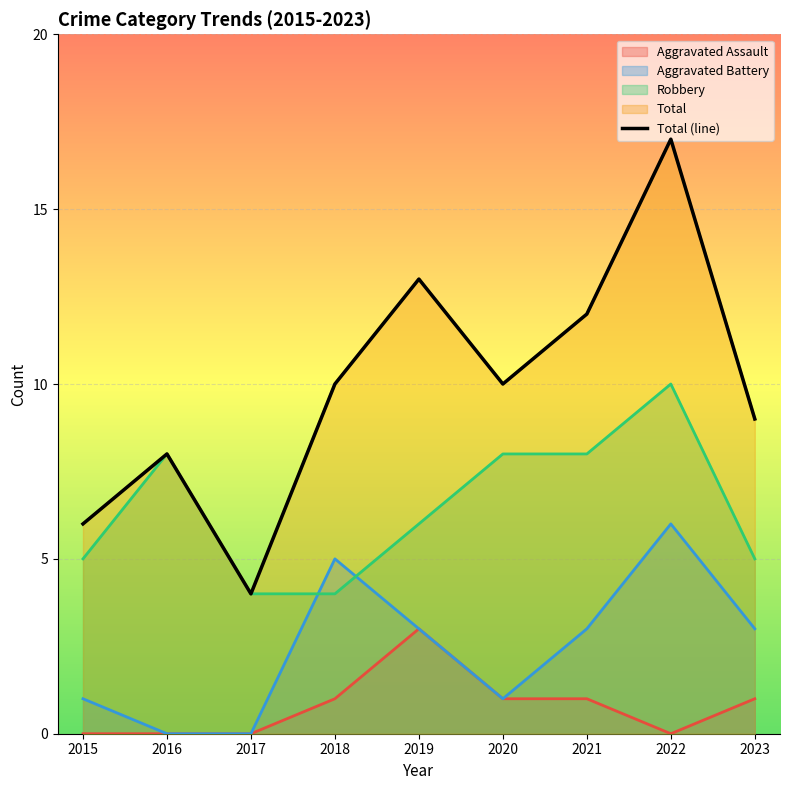

How many points are higher than both their immediate neighbors (excluding endpoints)?

3